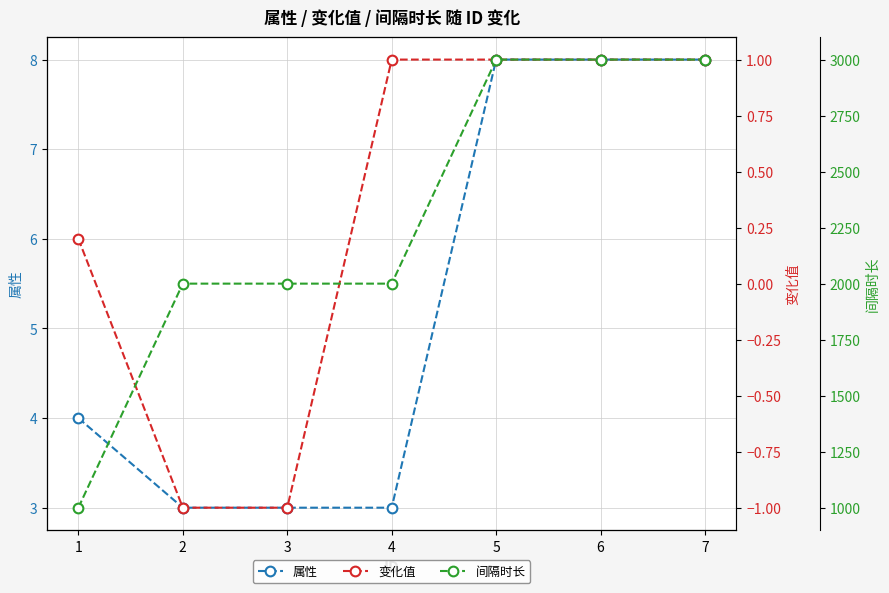

What is the difference between the second highest and minimum values in the 属性 series?

5